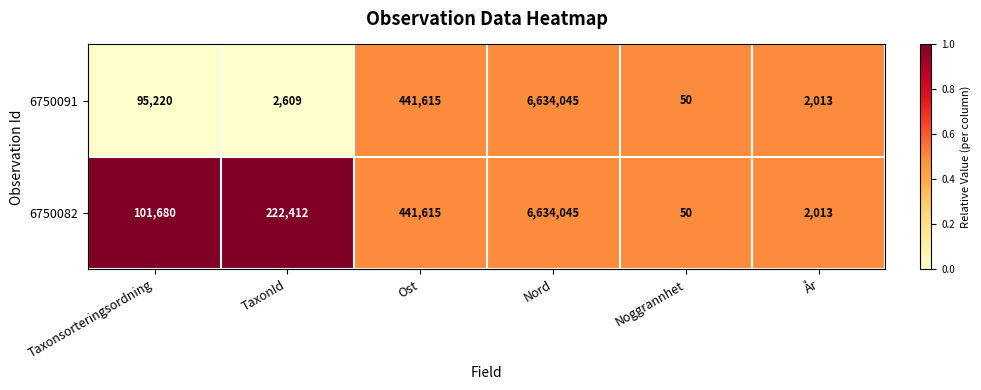

True or false: 6750091 has a value of 4570510 at Nord.

False